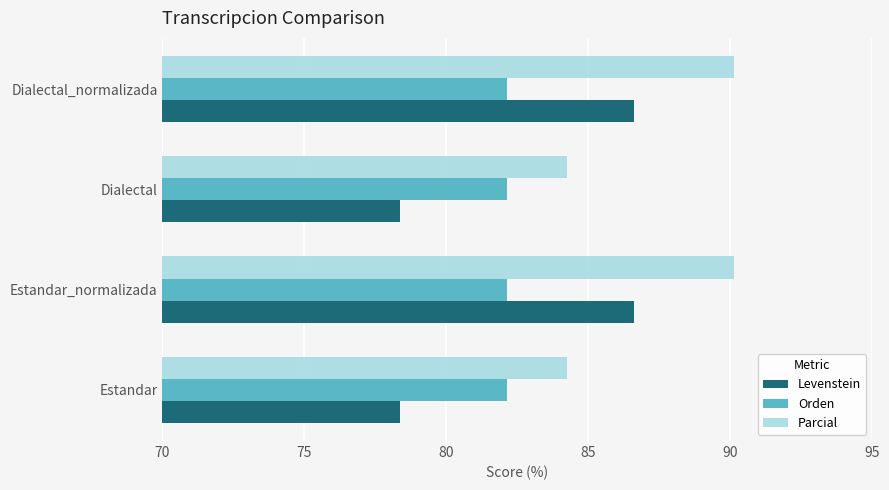

The value of Orden at Dialectal is 82.1. True or false?

True